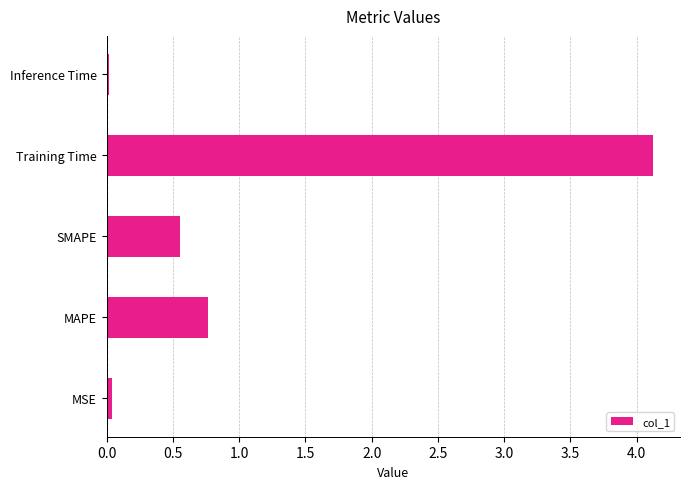

At which label is the value closest to 2?

MAPE